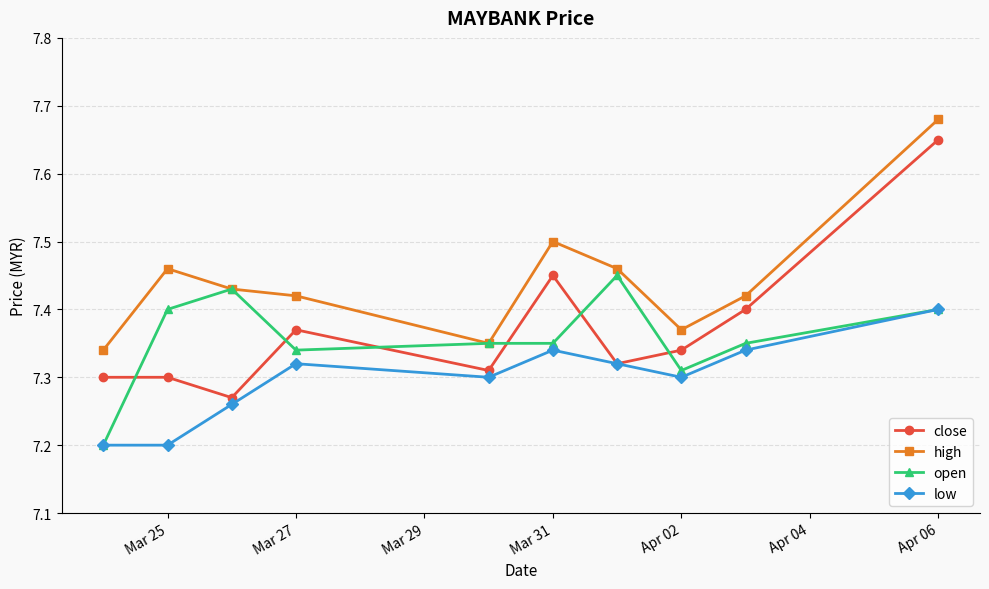

Rank the series by their maximum value, from highest to lowest.

high, close, open, low